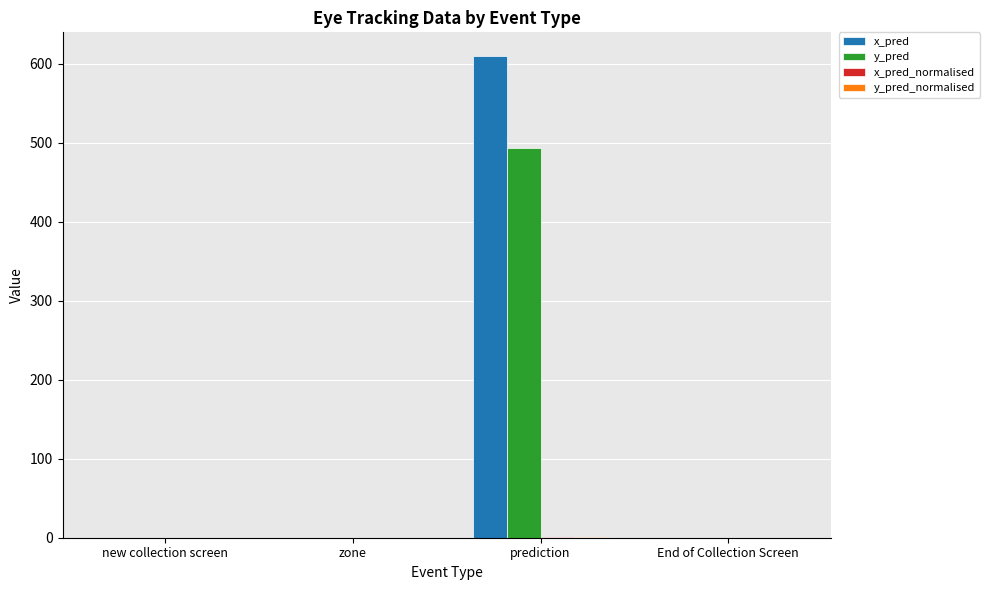

How many categories are shown in the chart?

4